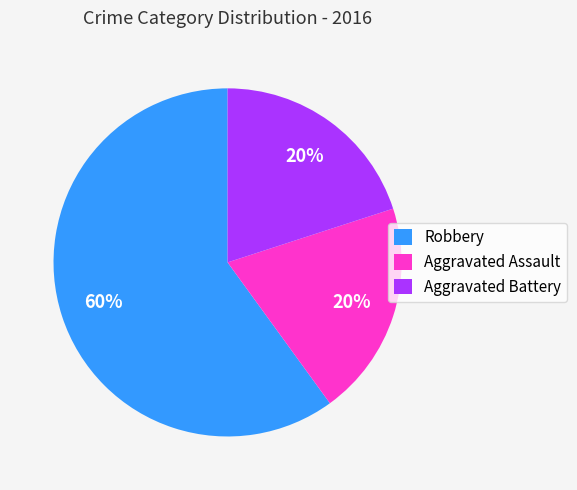

Which slice is the largest?

Robbery